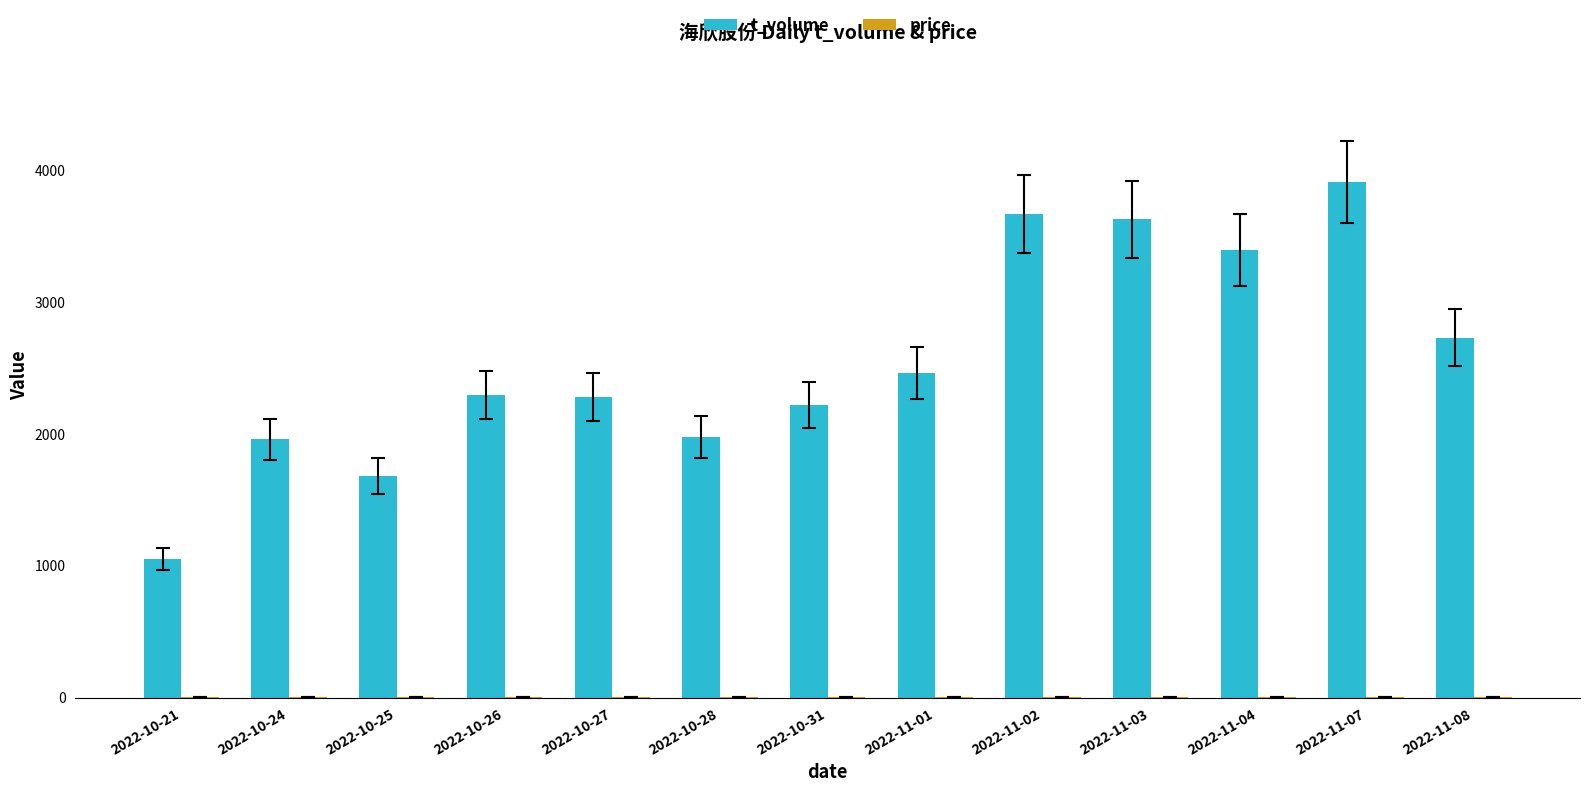

Which series has the largest range (max minus min)?

t_volume